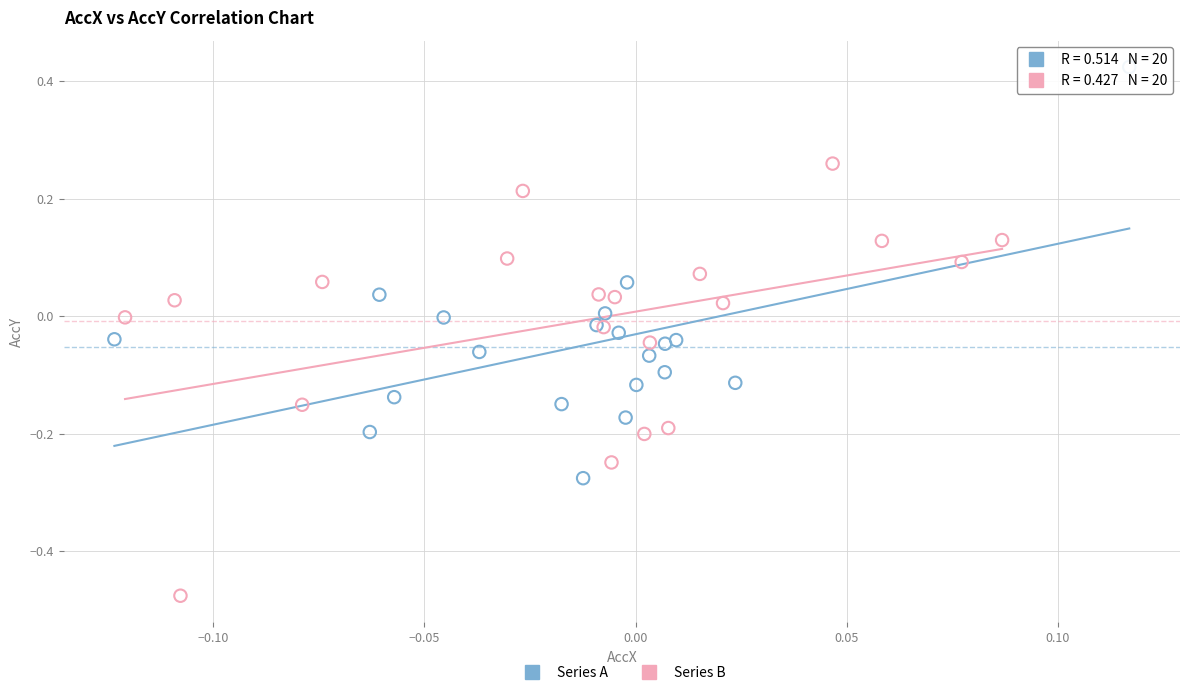

Which series reaches the maximum Y coordinate?

Series A